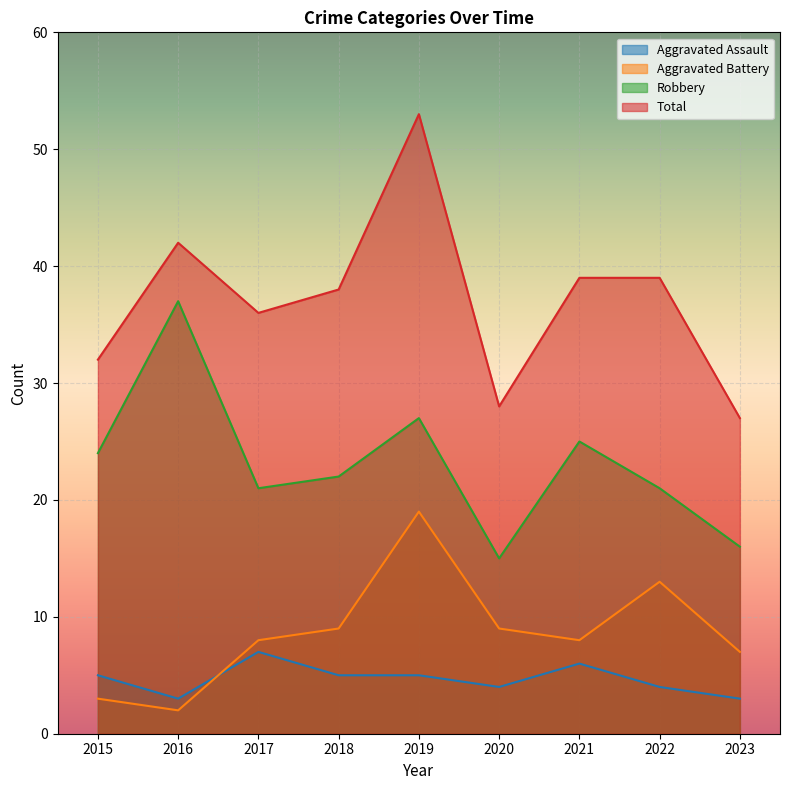

At which label is Aggravated Battery closest to 10?

2018